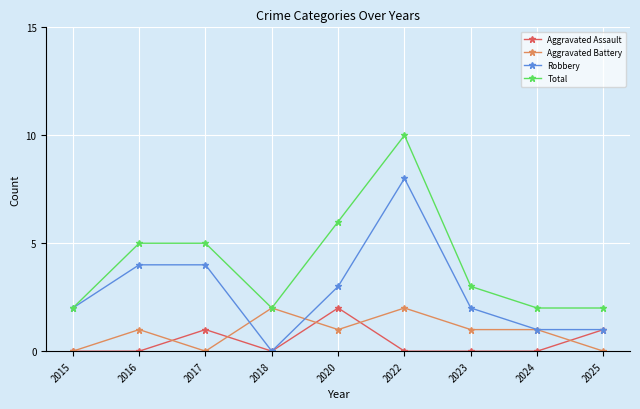

What is the sum of the Aggravated Assault values at 2022 and 2017?

1